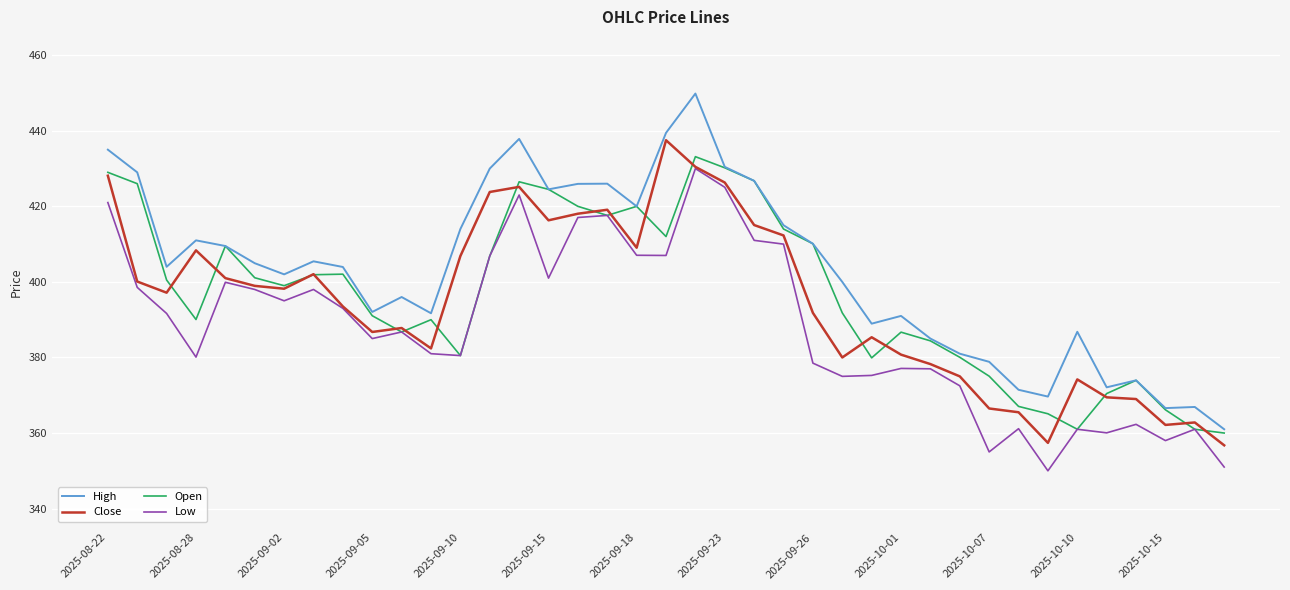

What is the lowest value of the Open series?

360.0